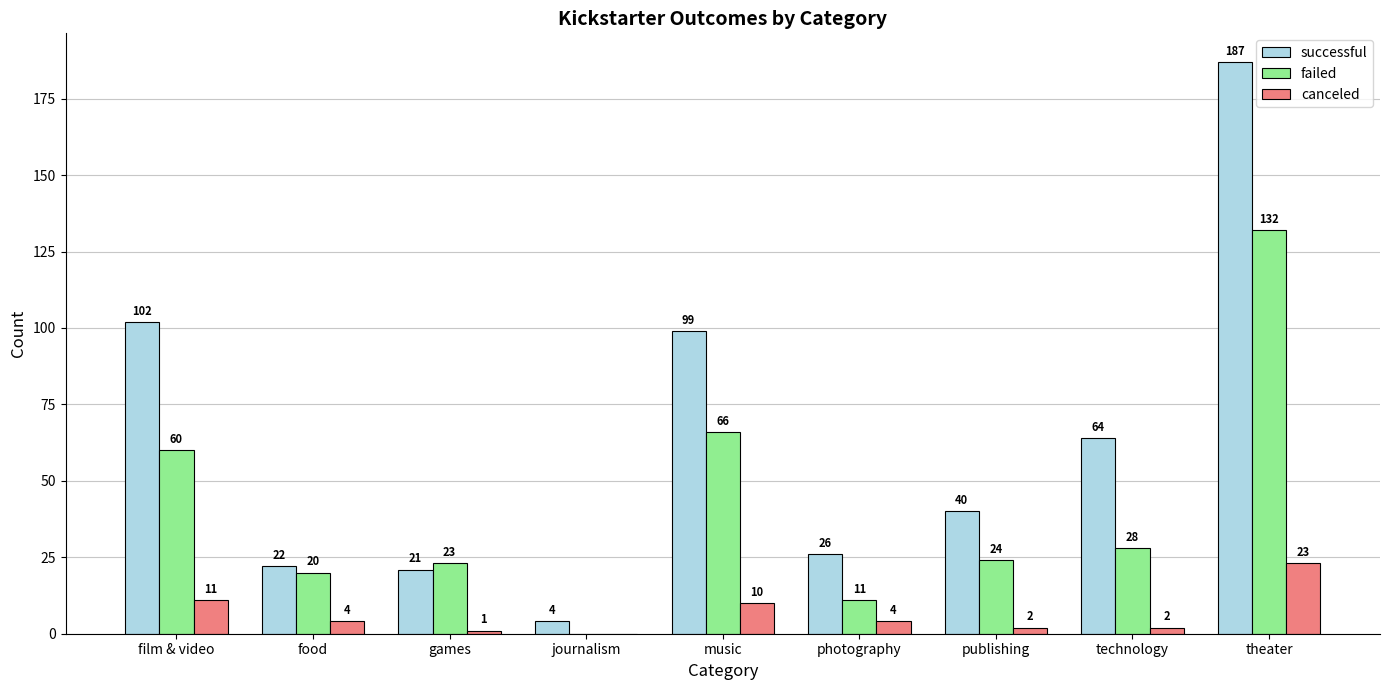

Is the value of failed at publishing greater than the value of canceled at technology?

Yes